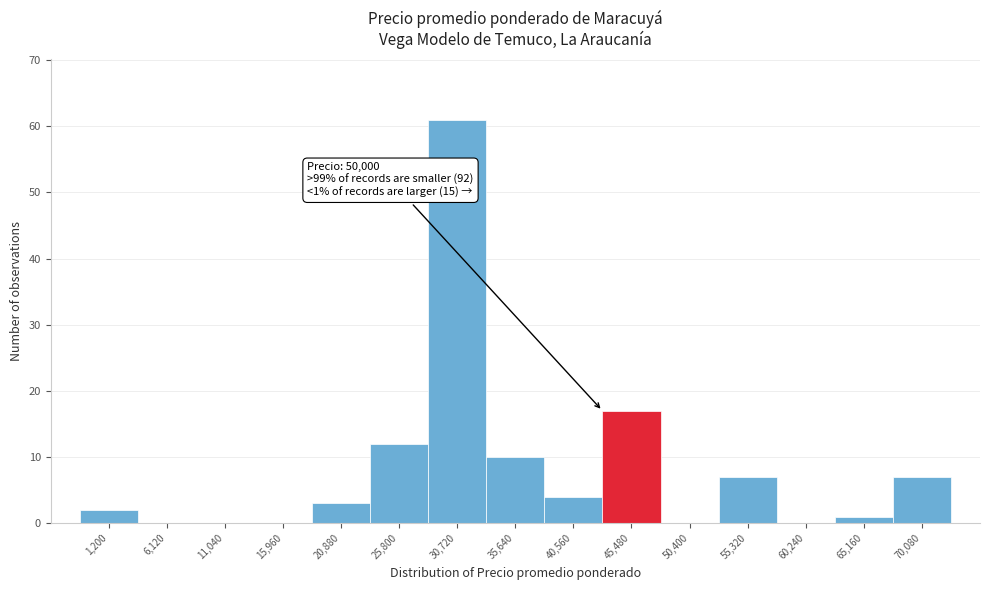

Reading right to left, extract all data points from this chart.

70,080=7	65,160=1	60,240=0	55,320=7	50,400=0	45,480=17	40,560=4	35,640=10	30,720=61	25,800=12	20,880=3	15,960=0	11,040=0	6,120=0	1,200=2